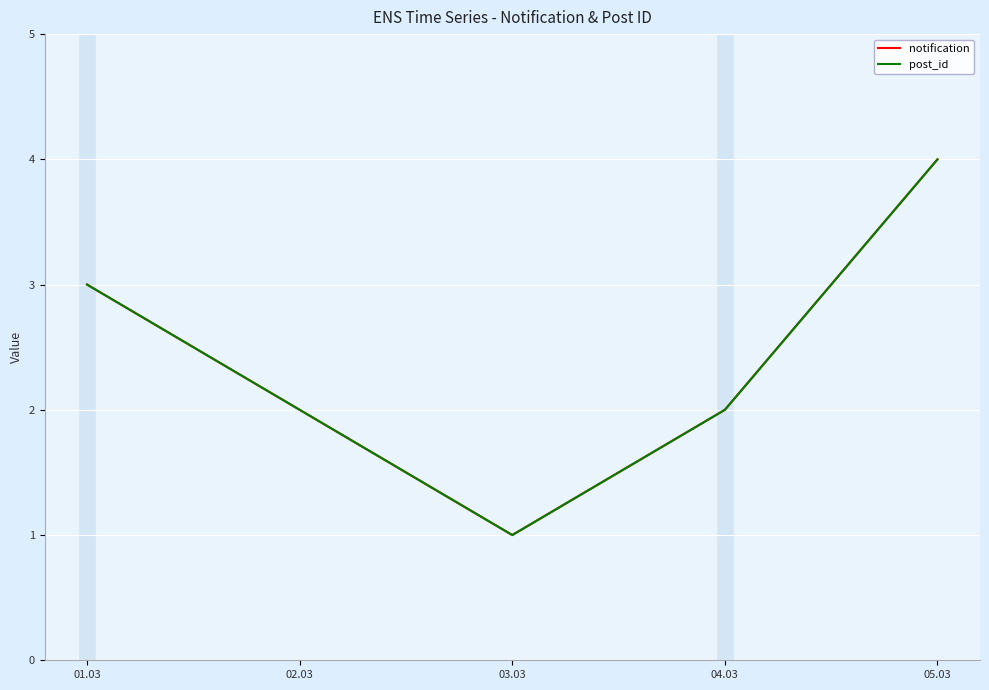

At how many categories does at least one series exceed 1?

3